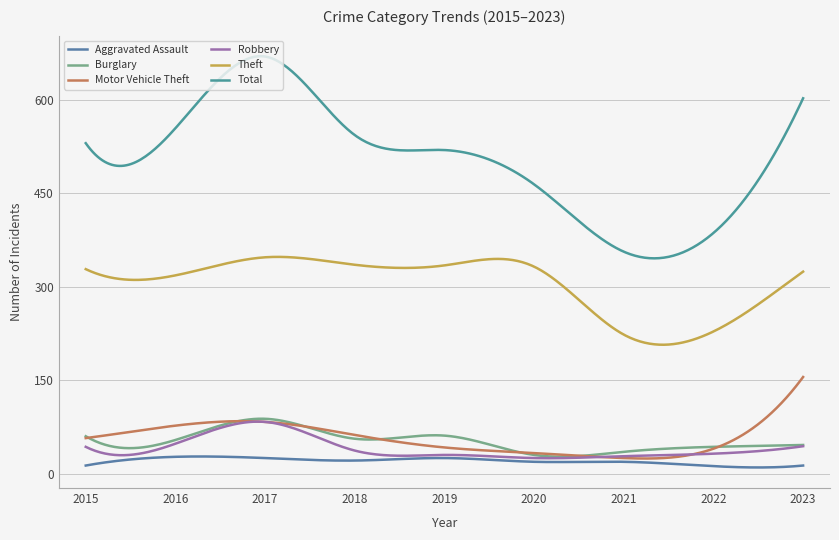

What is the value of the Burglary point at the 7th from the left?

35